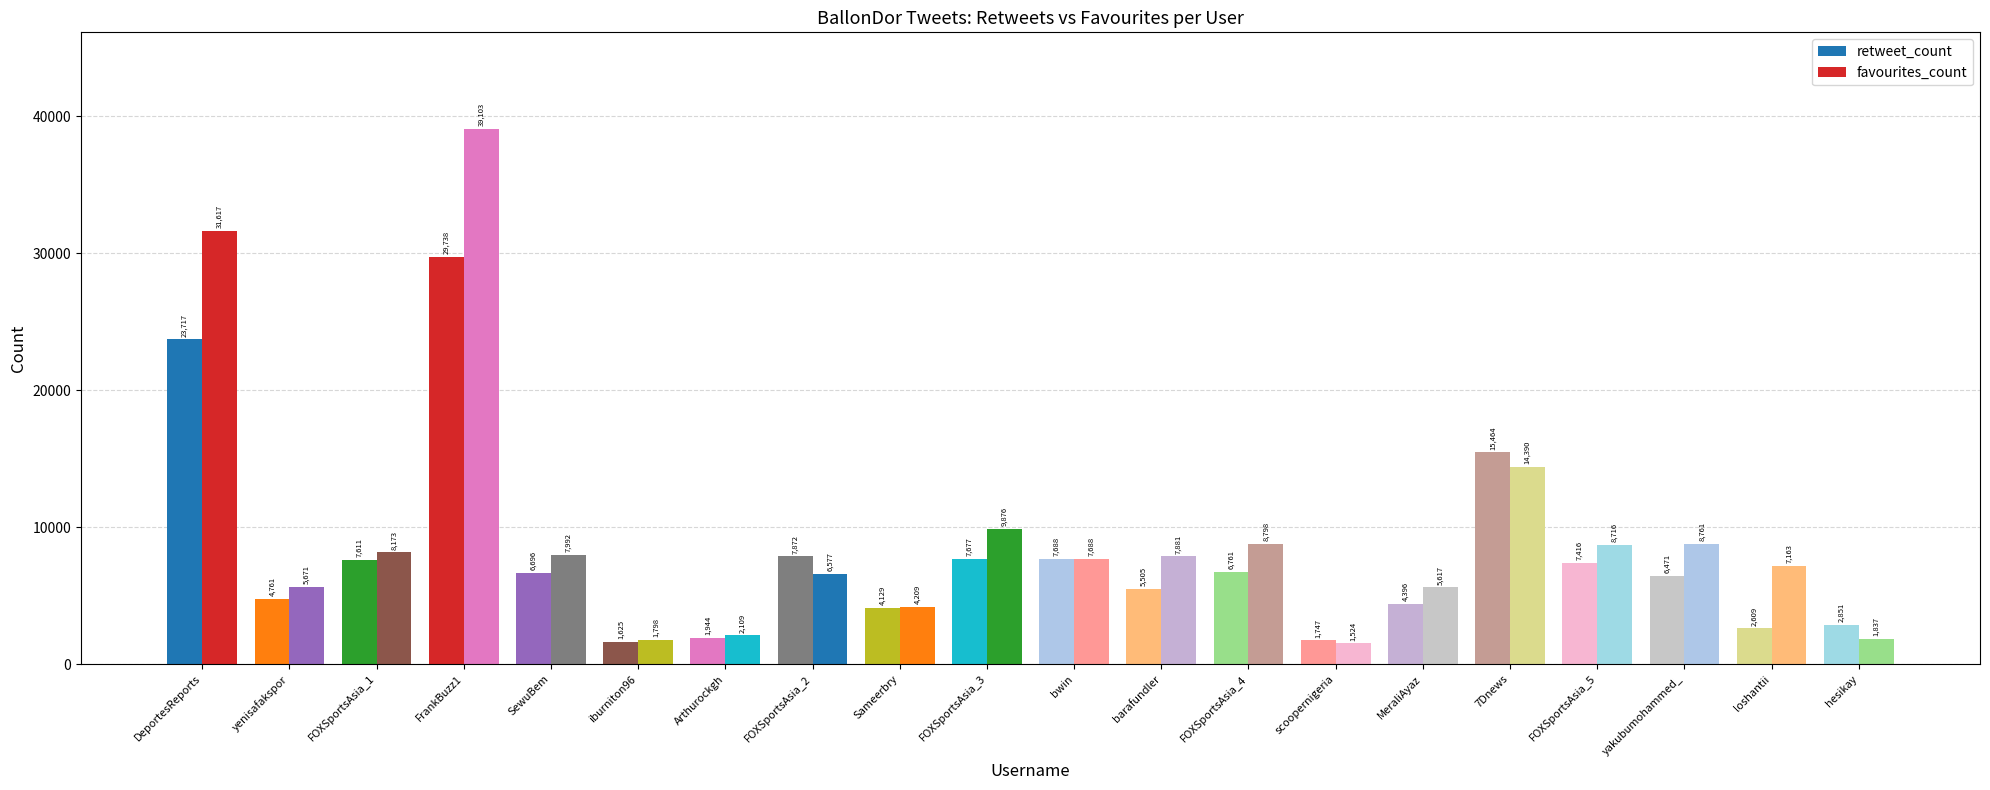

At bwin, list the series in order from largest to smallest.

retweet_count, favourites_count